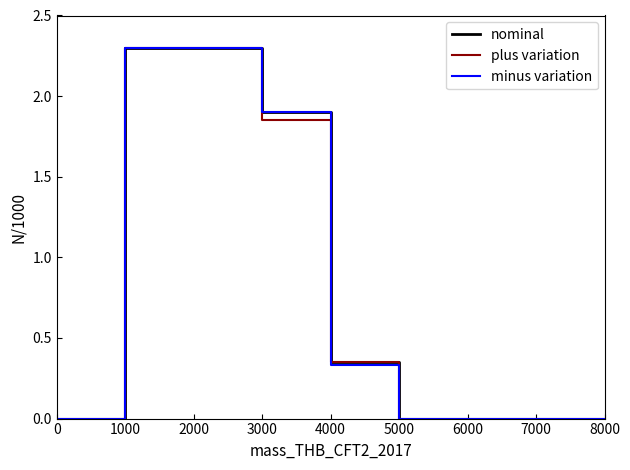

How many times do plus variation and minus variation cross each other?

1